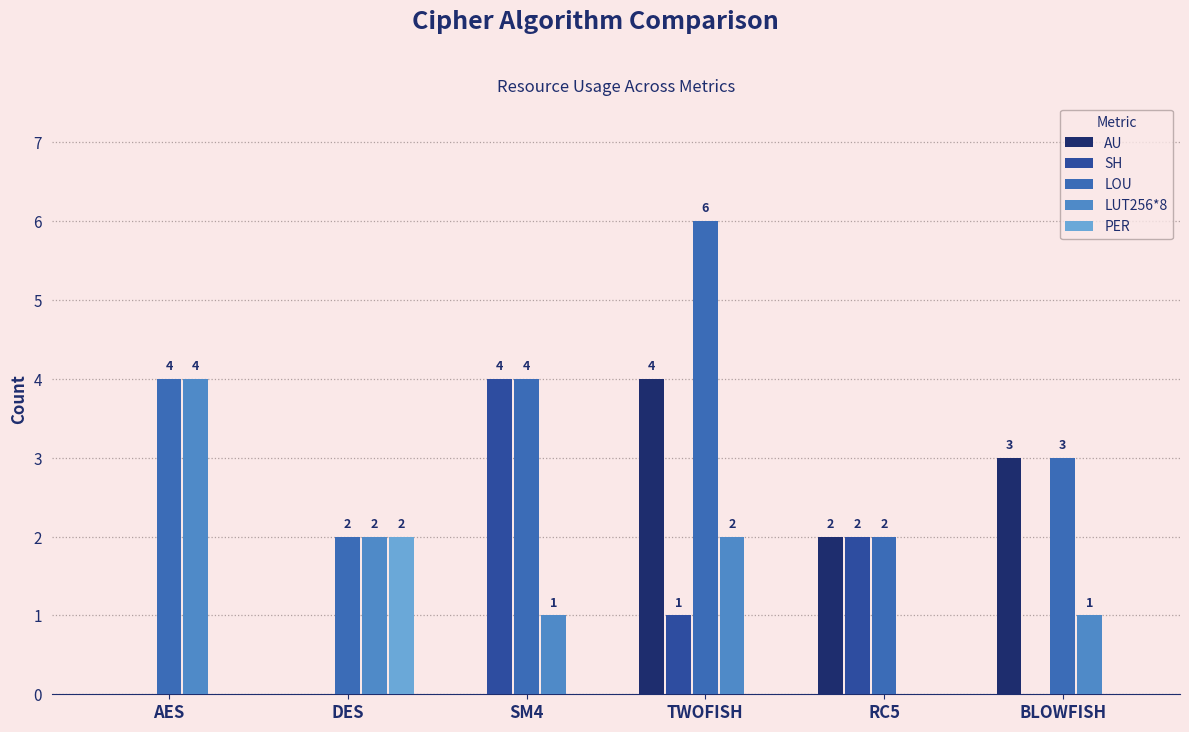

How many groups of bars are there?

6